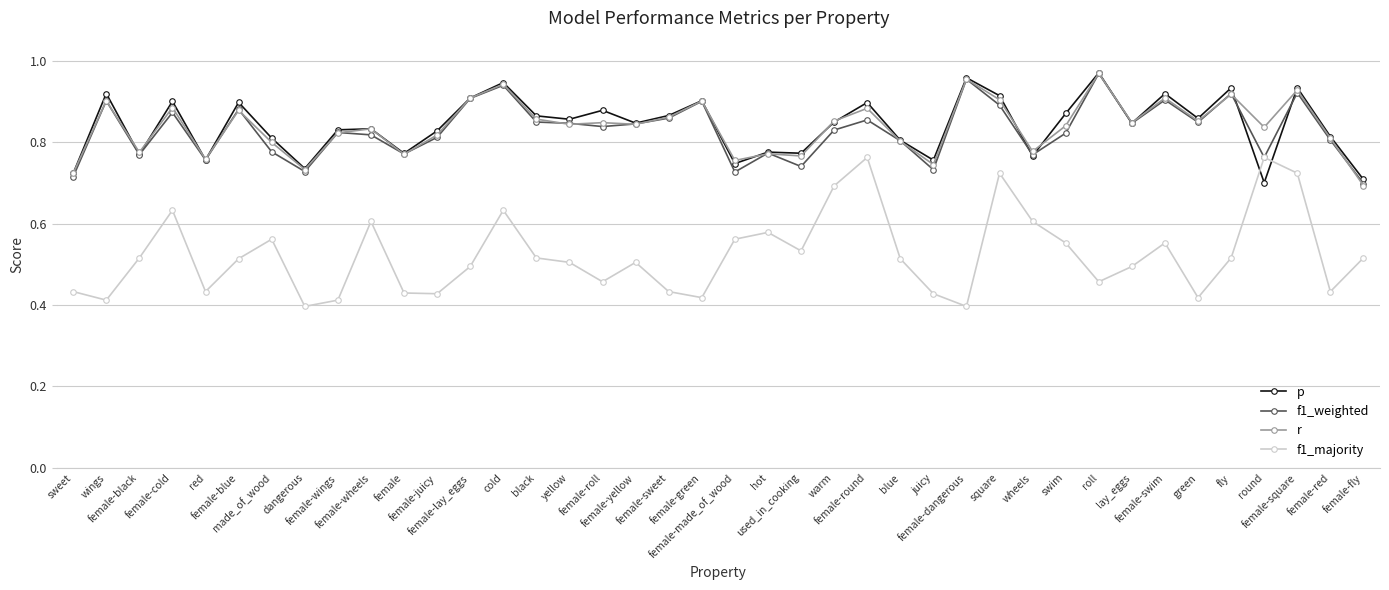

What is the label of the 34th point from the left?

female-swim